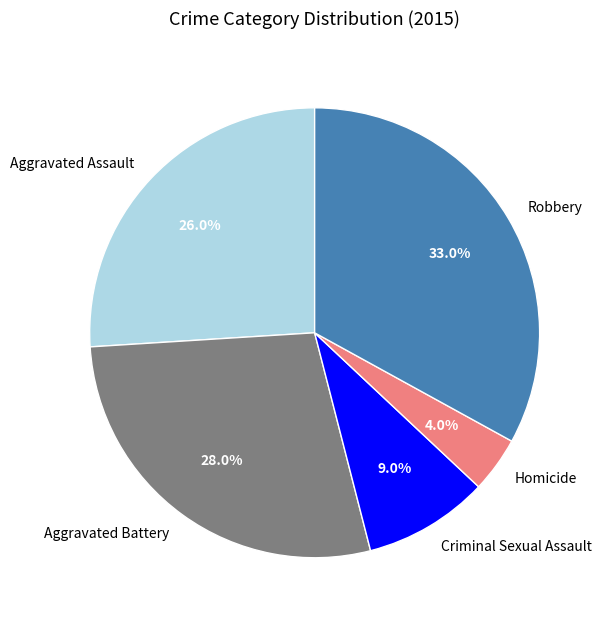

What is the total percentage of Aggravated Assault and Criminal Sexual Assault?

35.0%